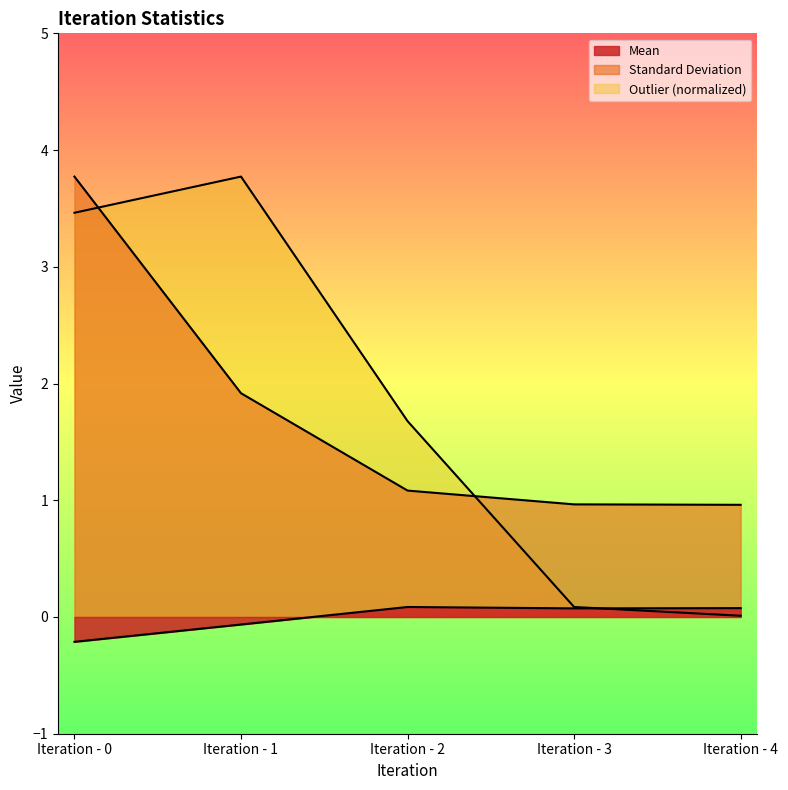

How many distinct data groups are displayed?

3